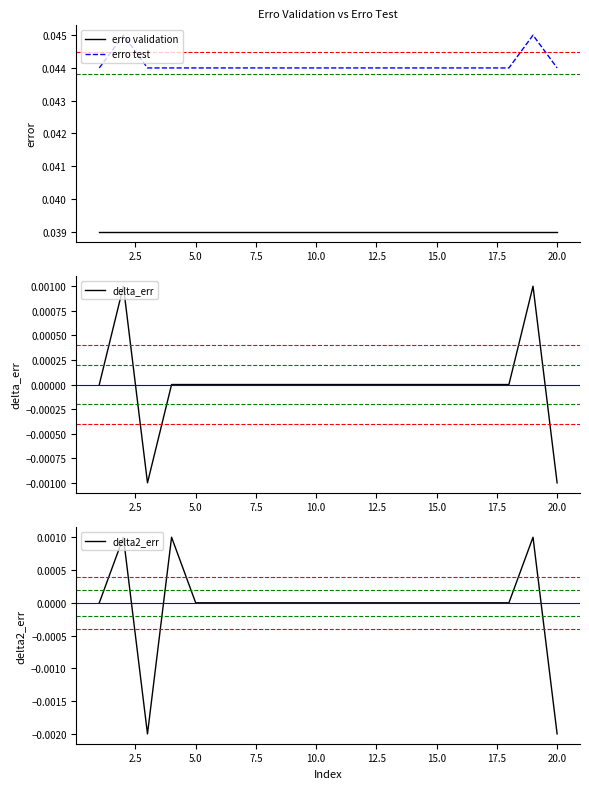

True or false: erro validation has more than 2 interior local peaks.

False